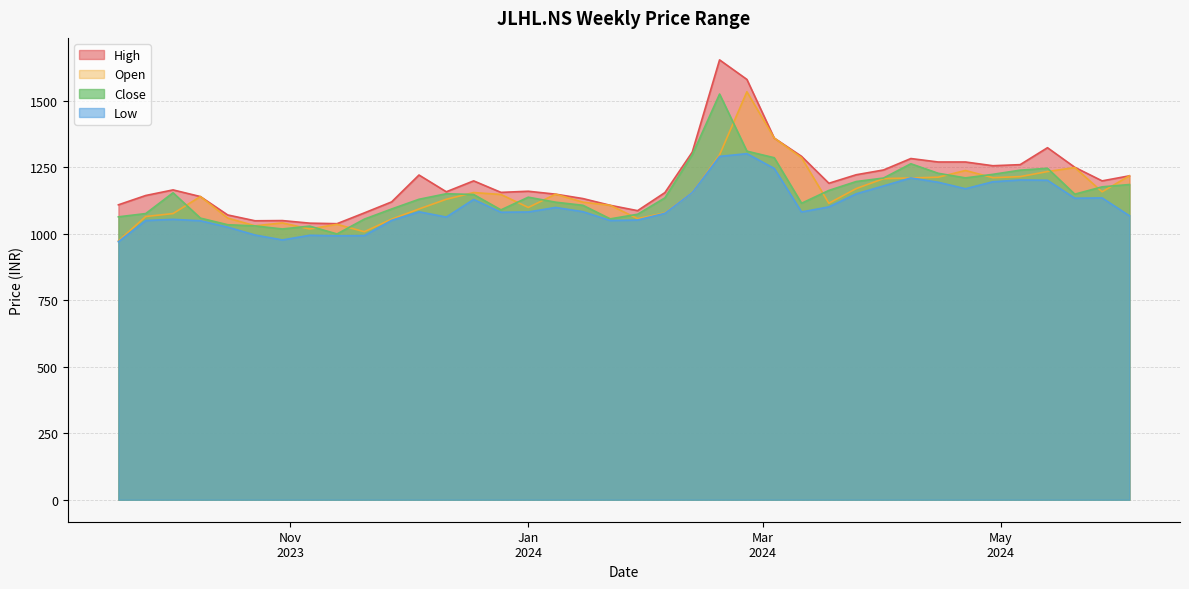

How many data points in Close are above 1146?

19